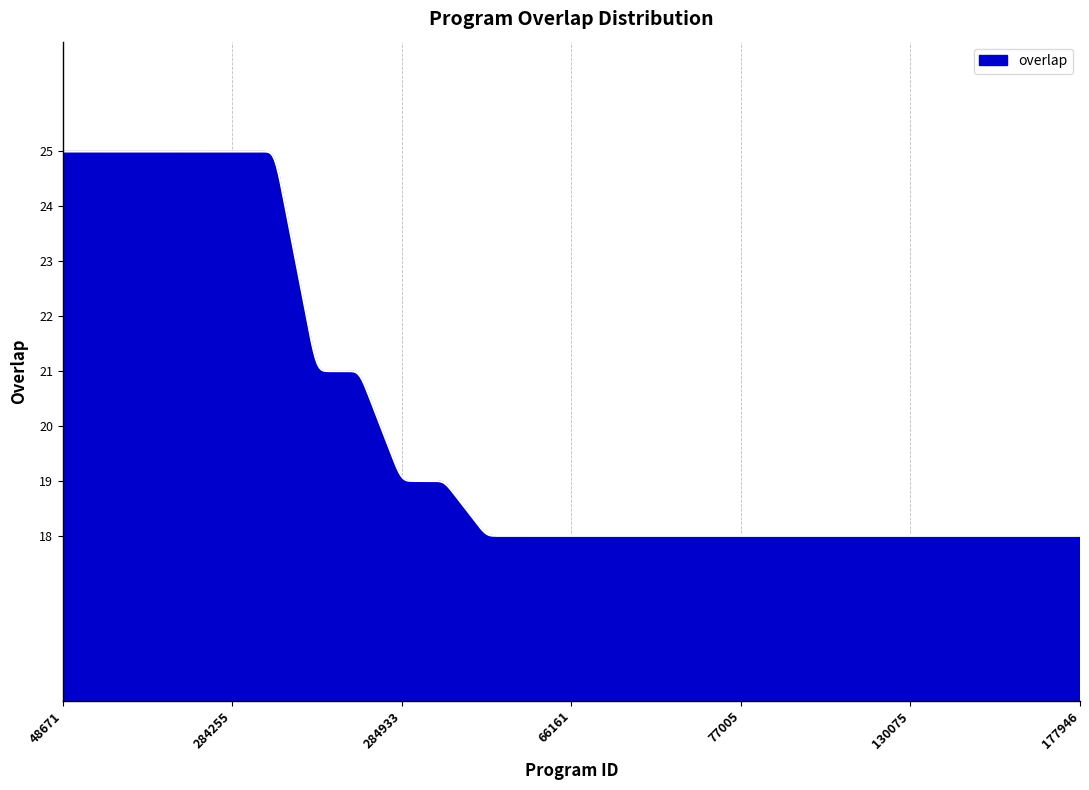

What is the maximum value shown in the chart?

25.0